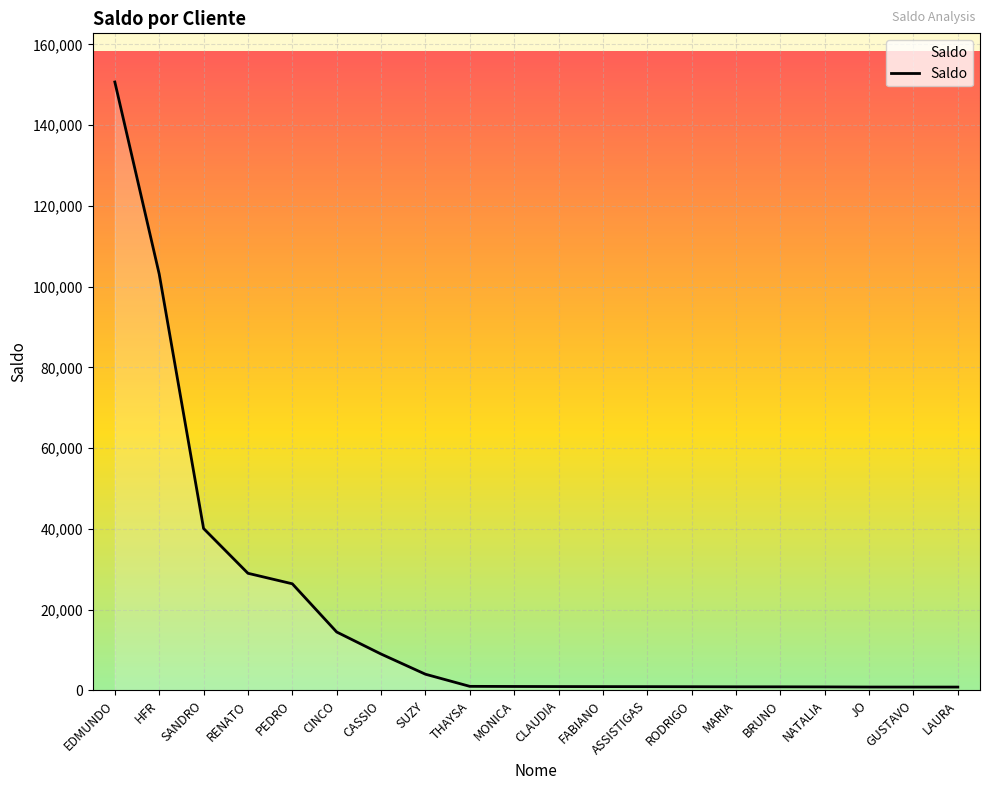

What is the greatest value displayed?

150688.9